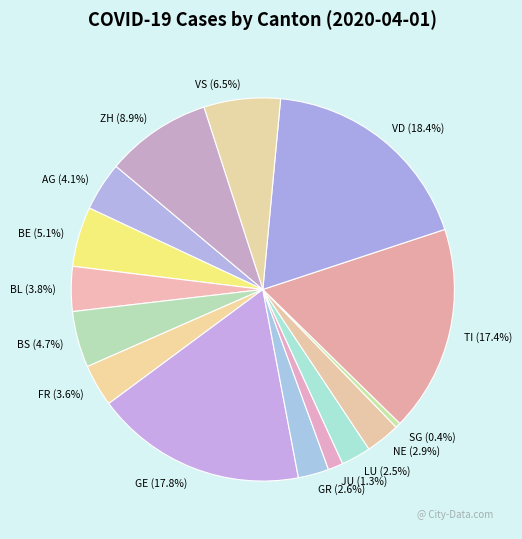

Count the number of slices in the pie.

15